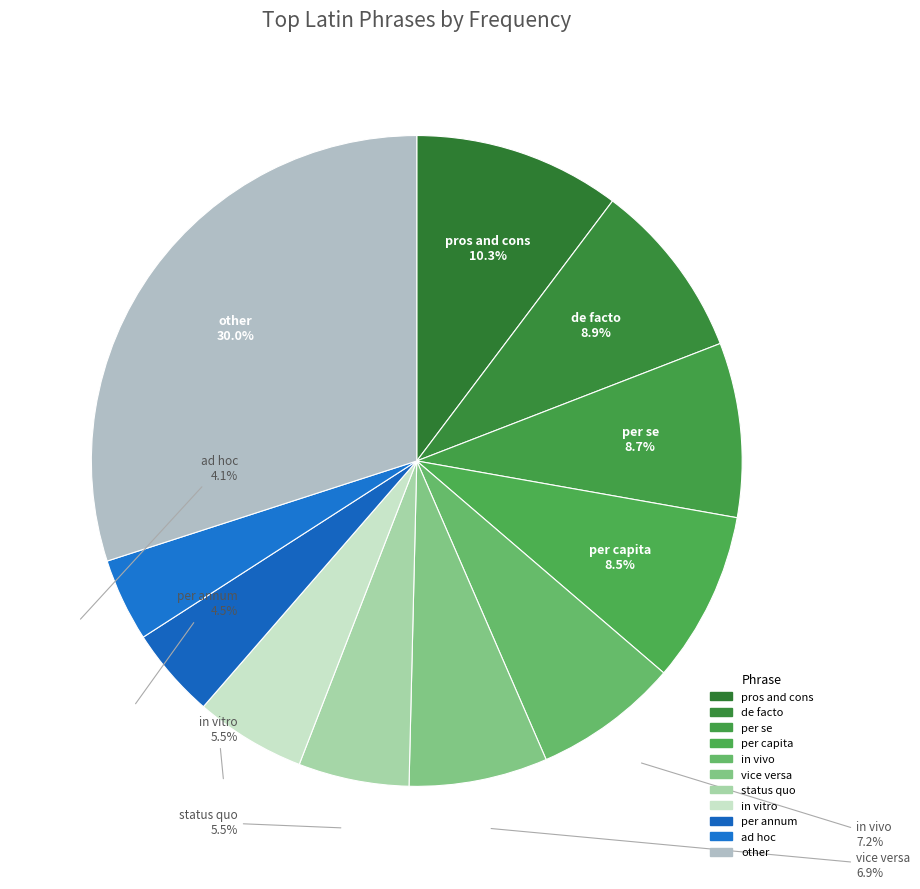

How many slices are in this pie chart?

11